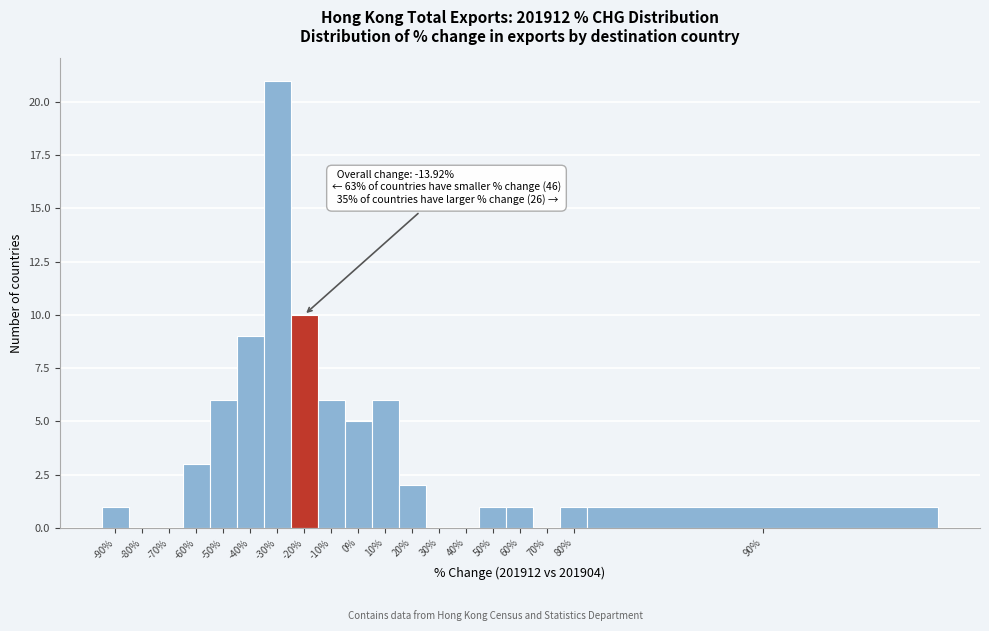

Reading left to right, list all the values displayed in this chart.

-90%=1	-80%=0	-70%=0	-60%=3	-50%=6	-40%=9	-30%=21	-20%=10	-10%=6	0%=5	10%=6	20%=2	30%=0	40%=0	50%=1	60%=1	70%=0	80%=1	90%=1